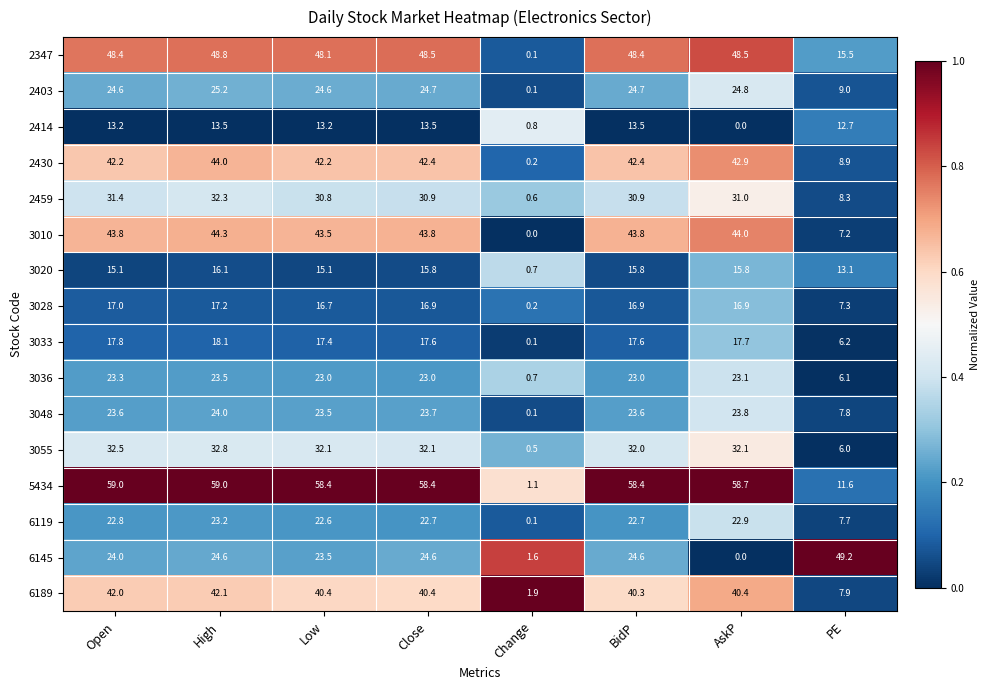

At which label does 3036 reach its minimum?

Change